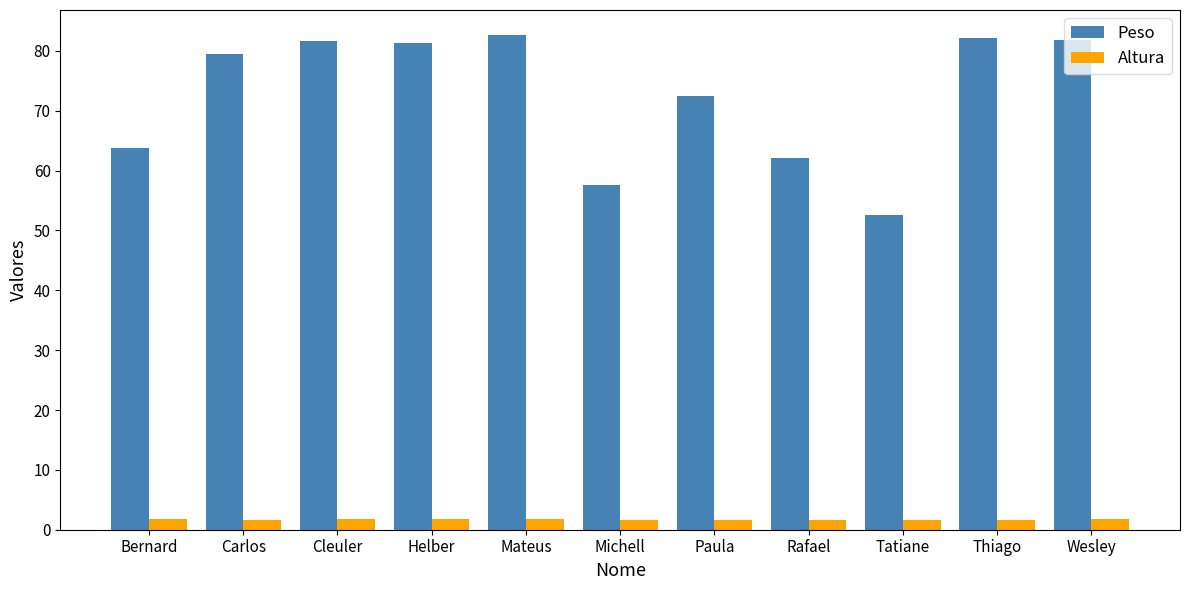

Rank the series by their maximum value, from lowest to highest.

Altura, Peso